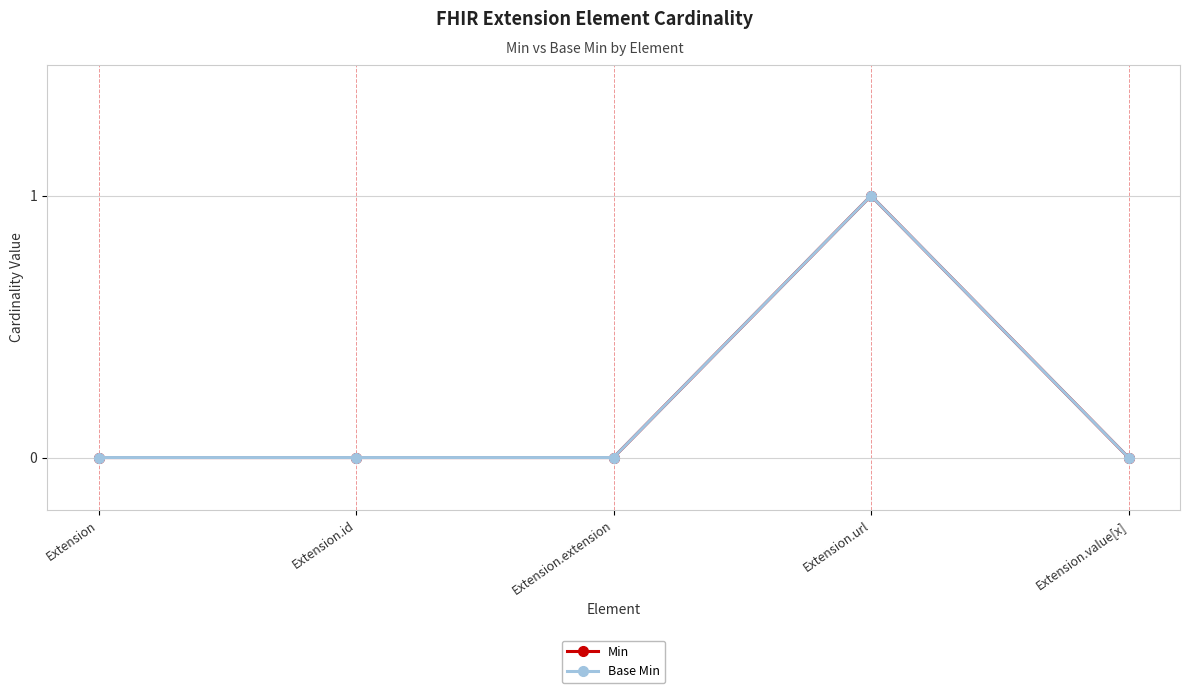

Does the chart have visible grid lines?

Yes